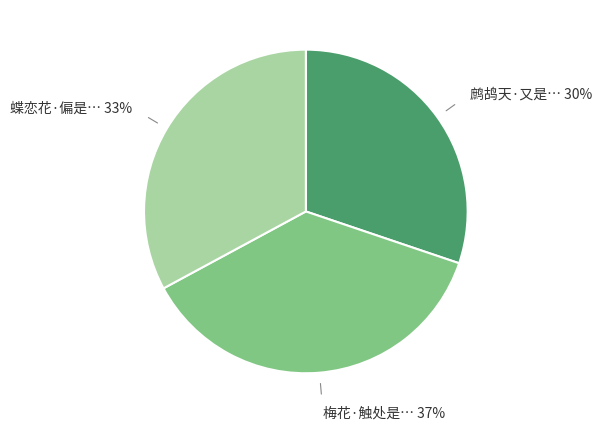

To the nearest percent, what is the difference between the largest and smallest slice percentages?

7%